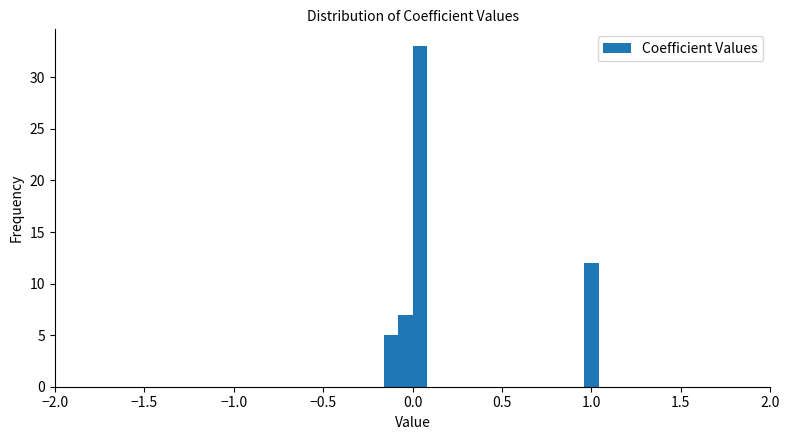

Around what value on the x-axis is the tallest bar? Give the approximate position of its centre, as read against the axis.

0.05